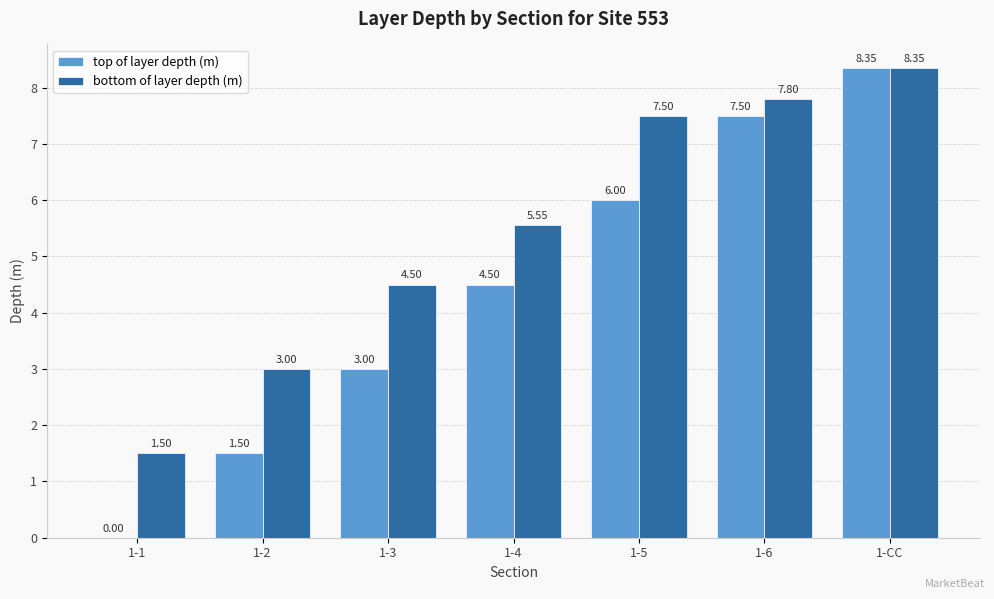

What value does the bottom of layer depth (m) series have at 1-1?

1.5